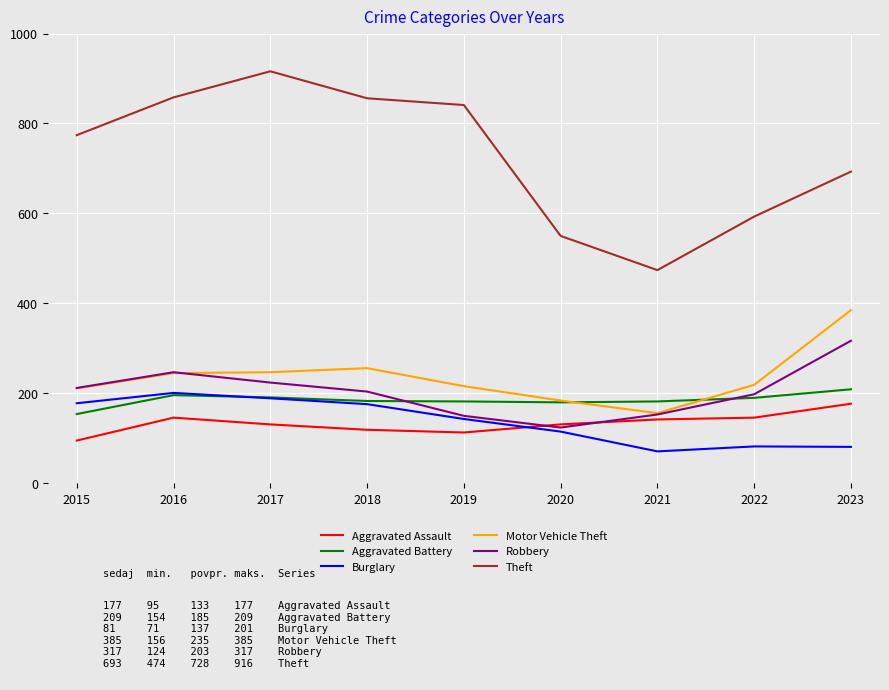

Which series has the largest range (max minus min)?

Theft